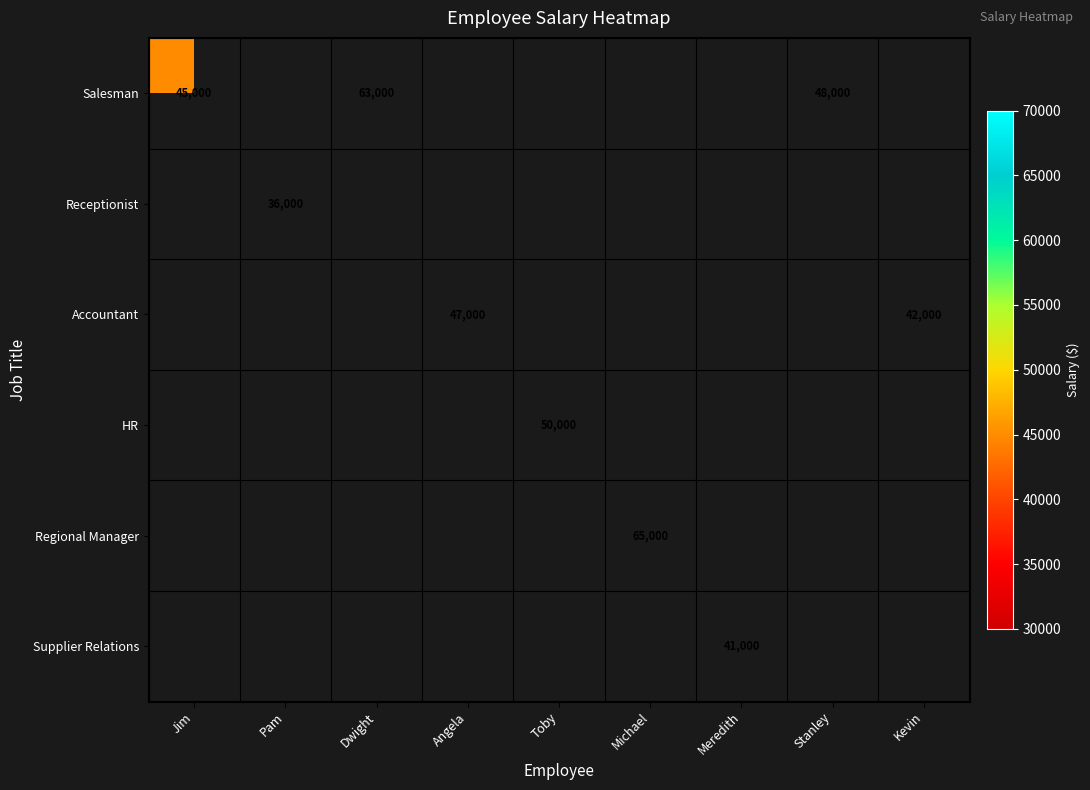

At how many categories does at least one series exceed 64819?

1